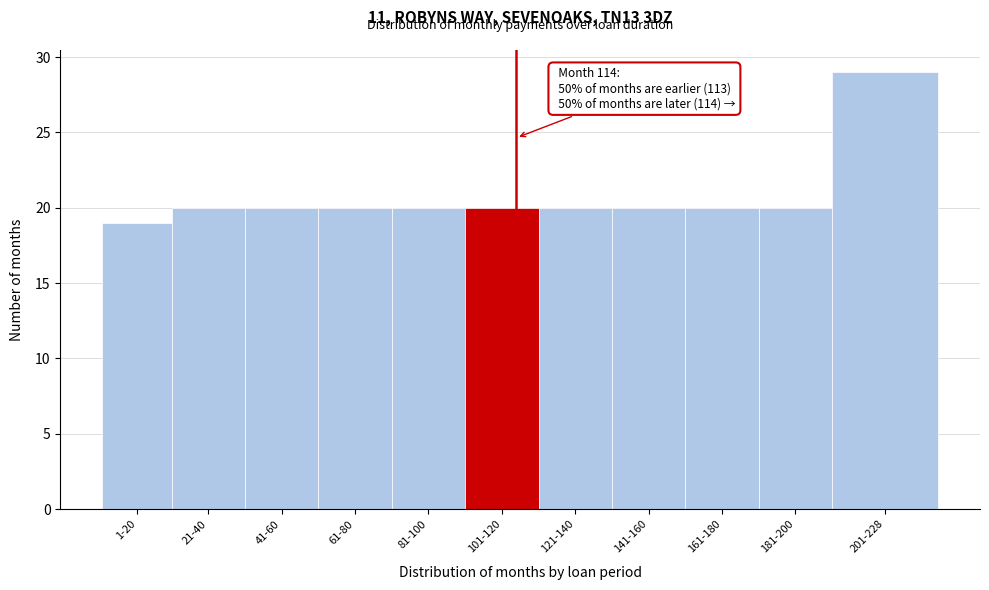

Reading left to right, transcribe all the data shown in this chart.

19	20	20	20	20	20	20	20	20	20	29